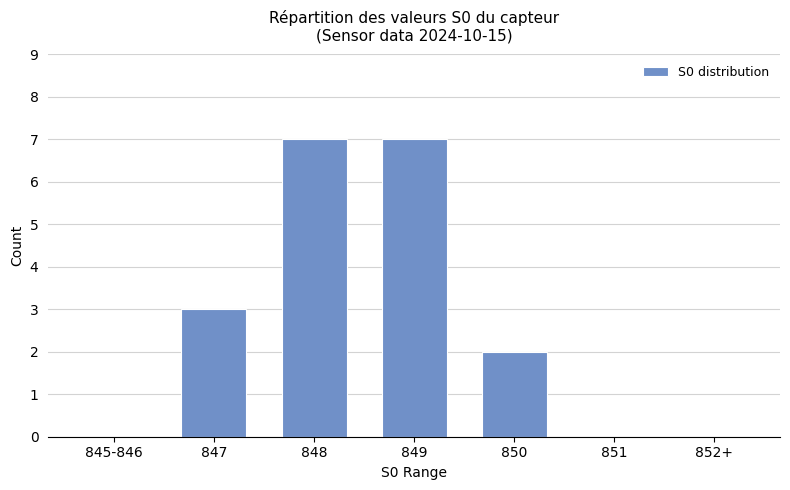

The chart shows a value of 10 at 848. True or false?

False